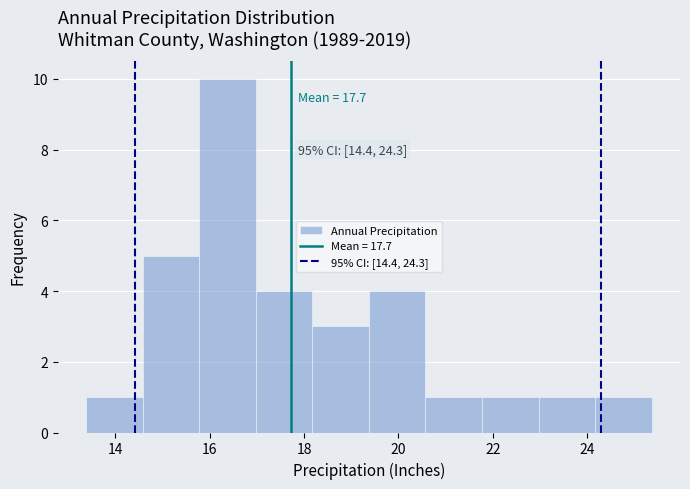

Over which range of the x-axis is the bar tallest?

15.8 to 17.0